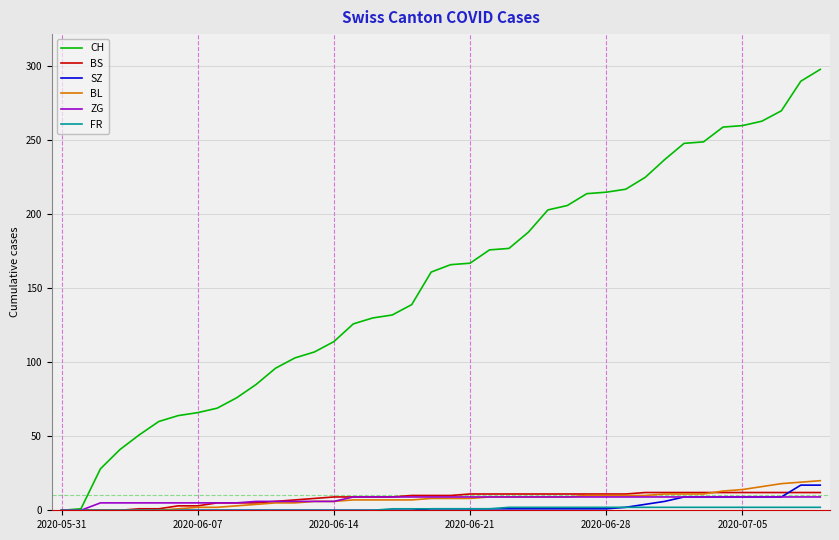

Which series has the widest spread of values?

CH